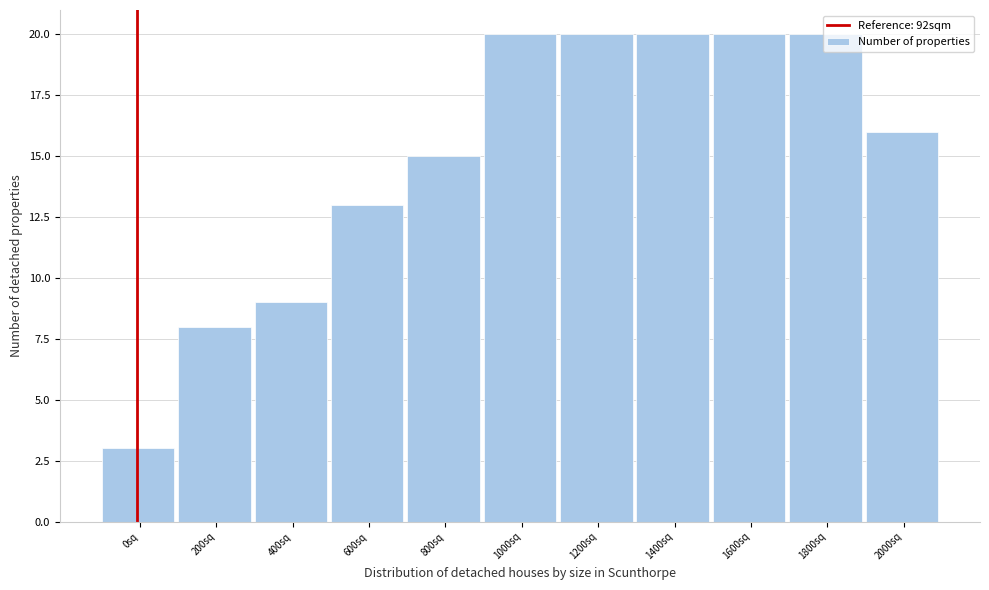

What is the greatest value displayed?

20